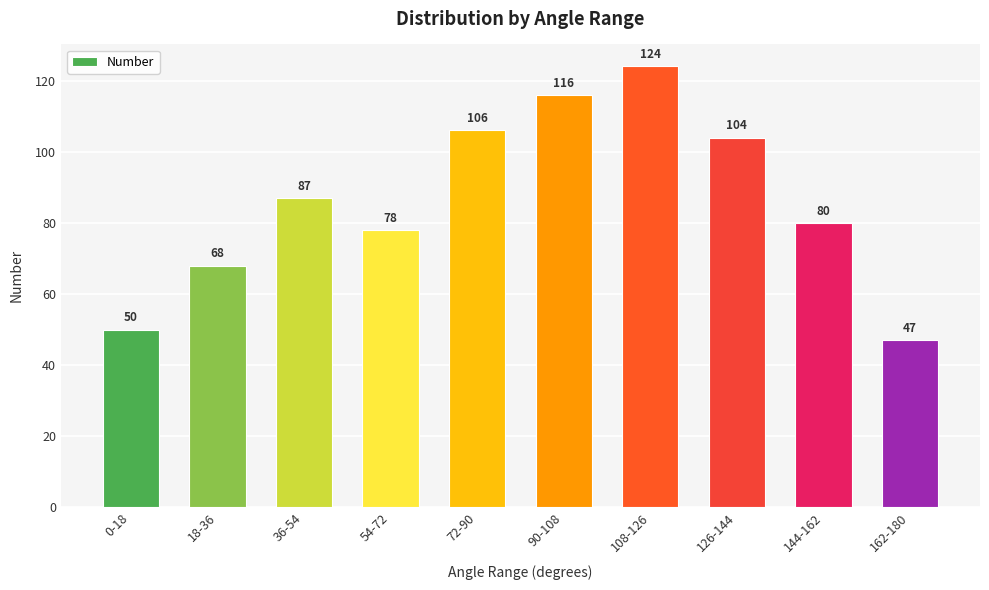

What is the average value?

86